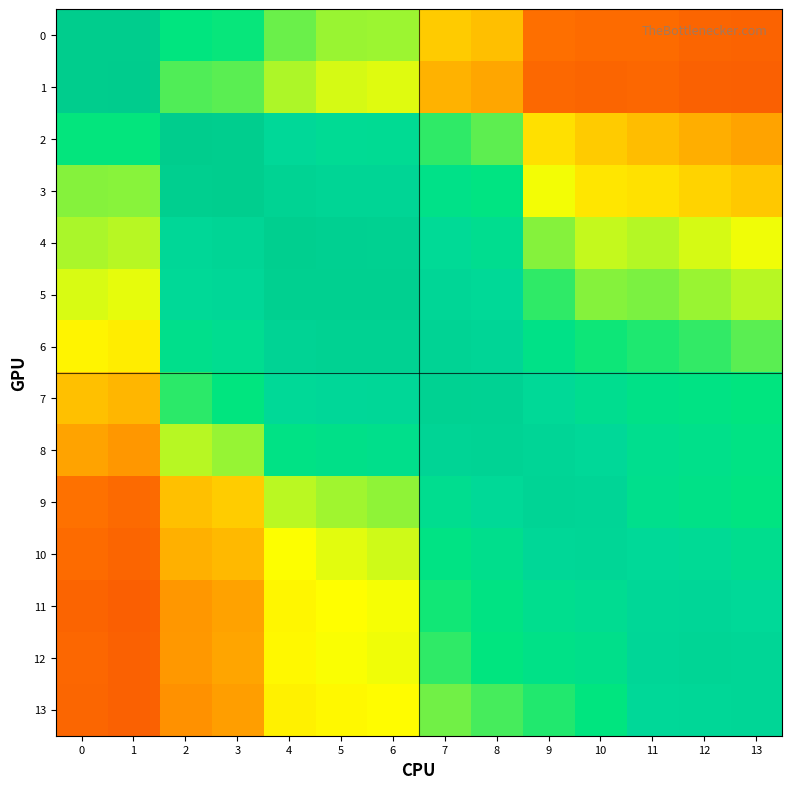

Rank the series by their maximum value, from highest to lowest.

1, 2, 0, 3, 4, 5, 6, 7, 8, 9, 12, 13, 10, 11